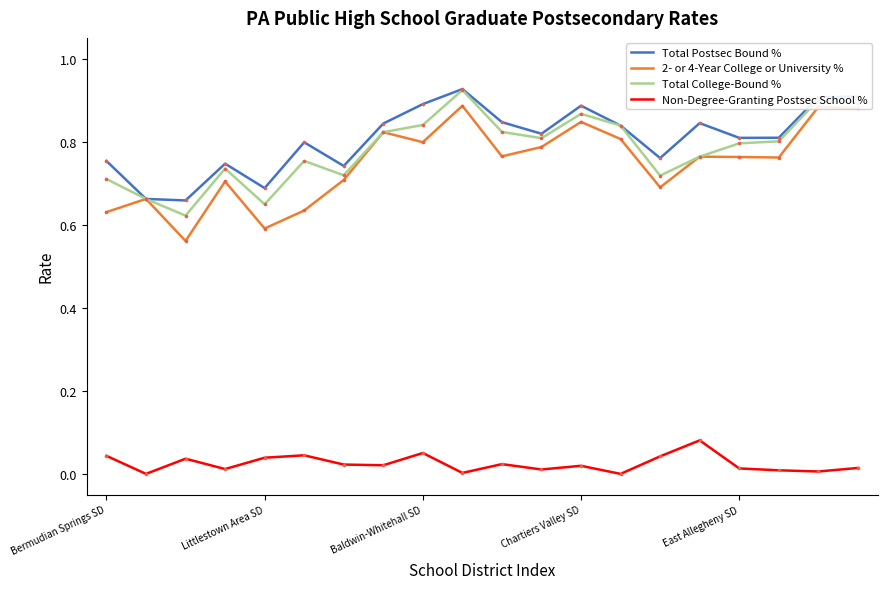

True or false: Non-Degree-Granting Postsec School % and 2- or 4-Year College or University % cross at least once.

False